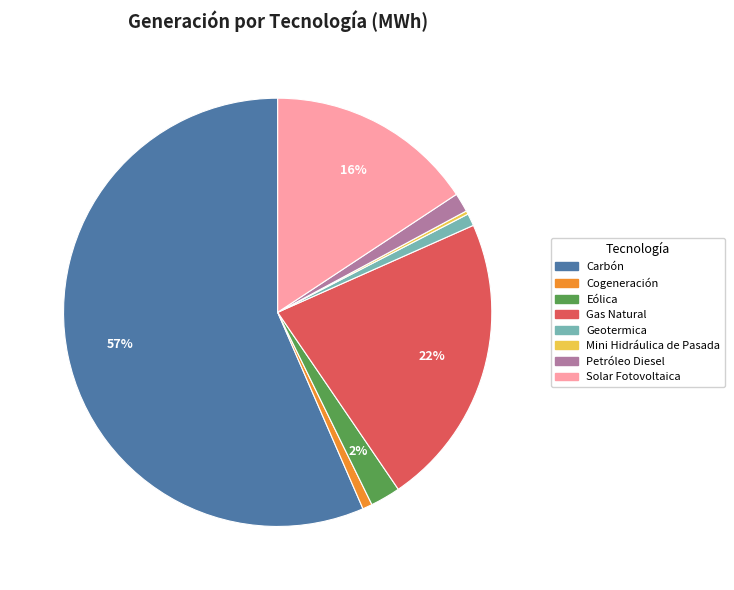

True or false: Geotermica accounts for 13% of the total.

False